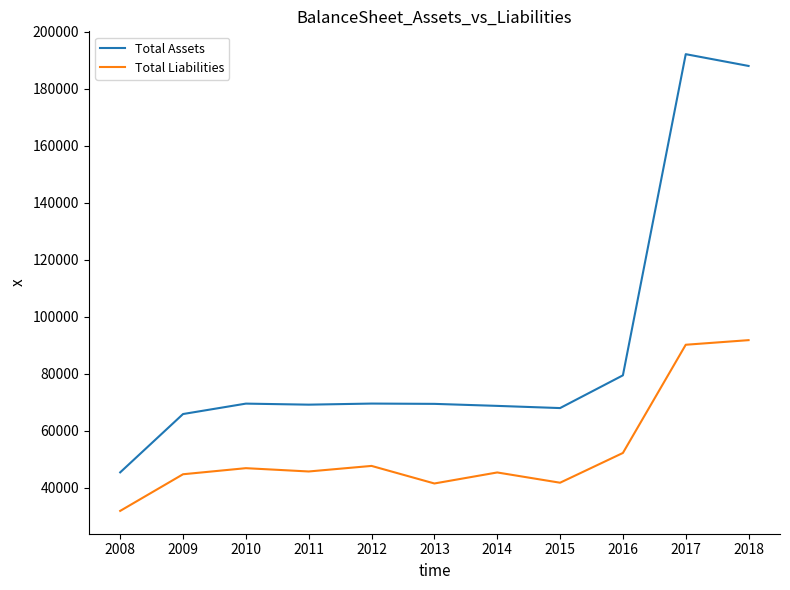

Where is Total Assets nearest to the value 118819?

2016